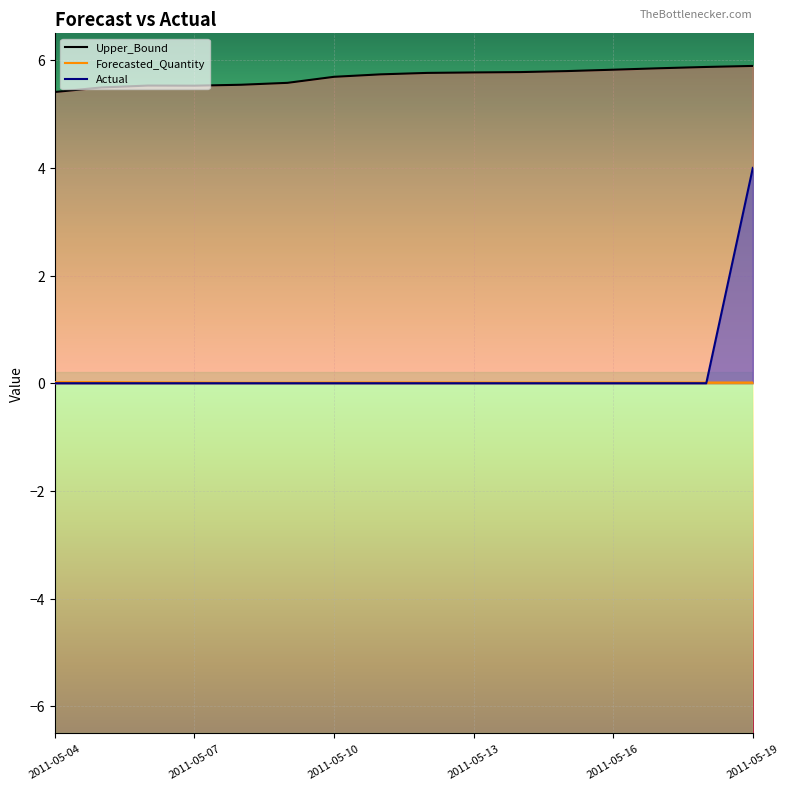

How many Forecasted_Quantity values are between 0 and 1?

16